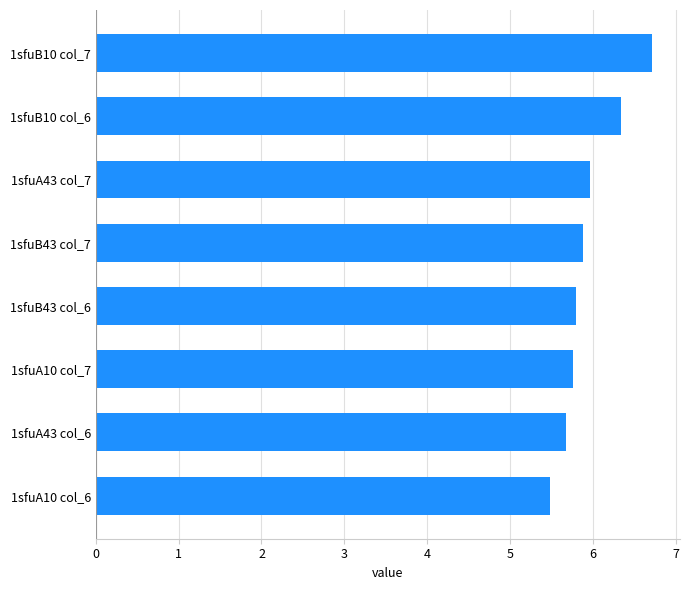

The value at 1sfuB10 col_7 is 6.7. True or false?

True